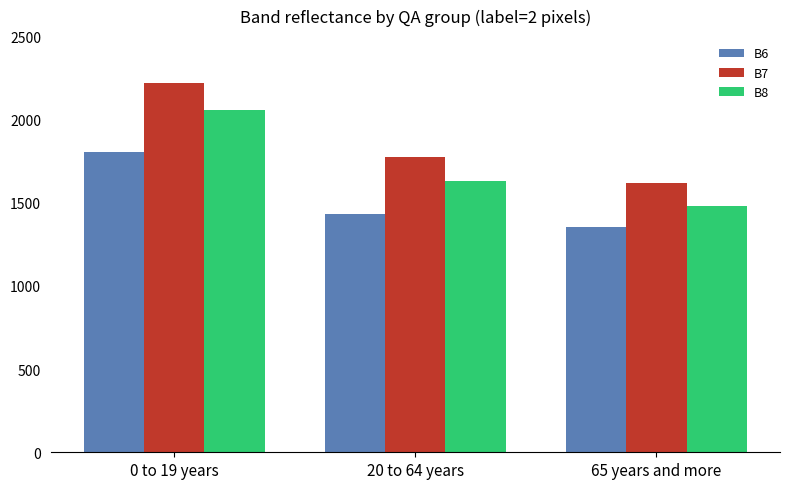

What is the difference between the maximum and second lowest values in the B7 series?

444